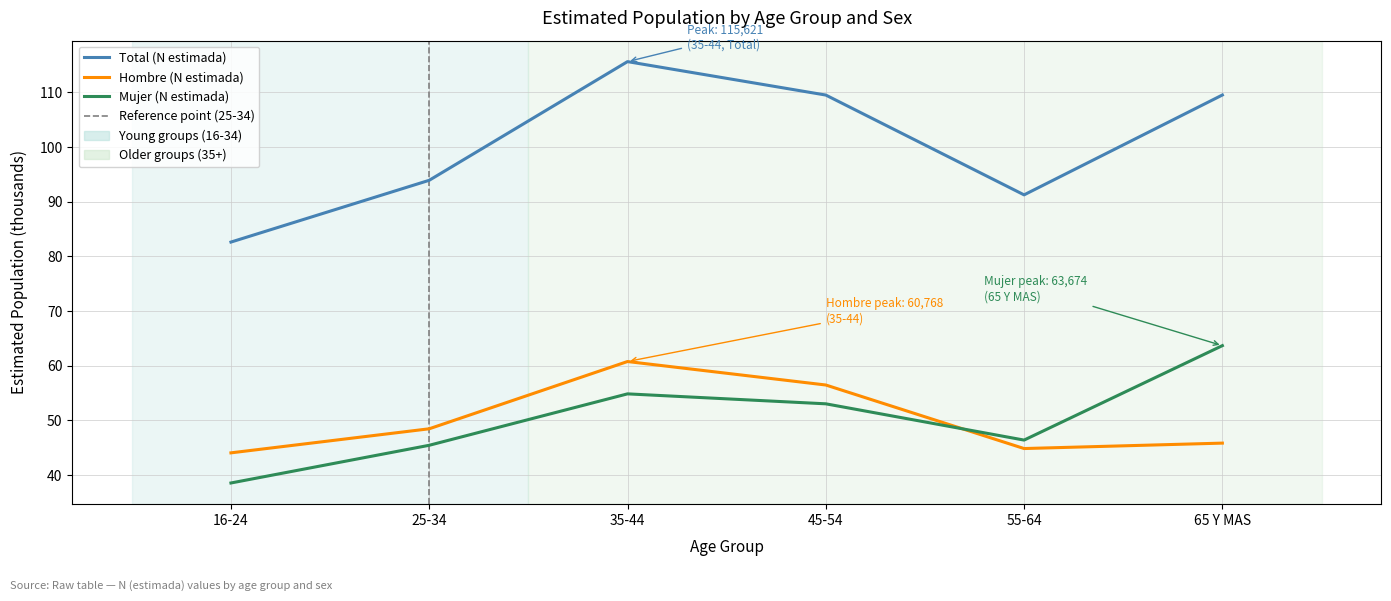

What position from the right is 65 Y MAS?

1